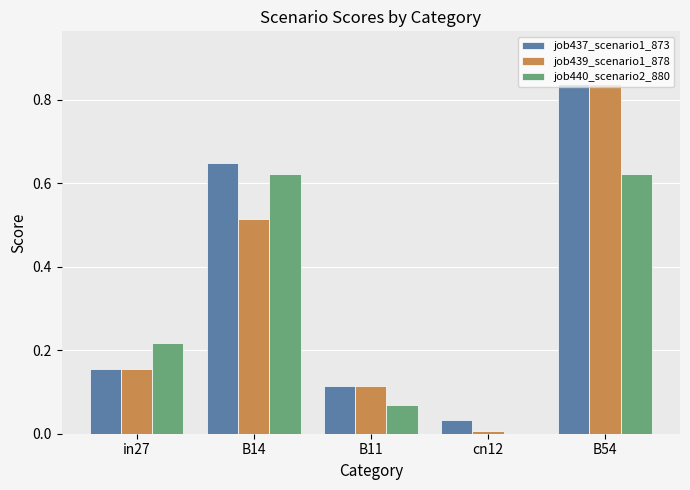

True or false: job440_scenario2_880 has a value of 0.1 at in27.

False